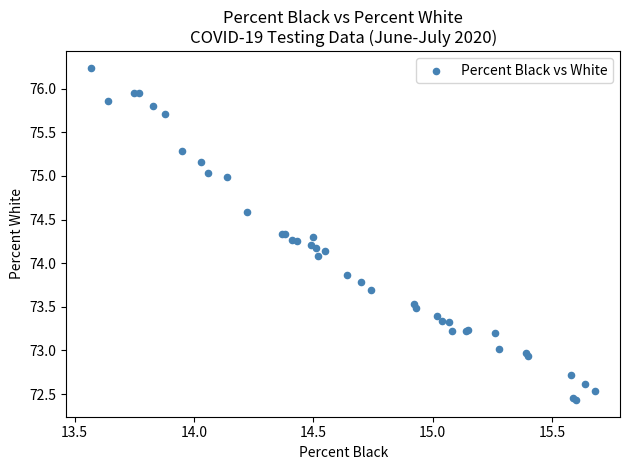

What Y value in the scatter plot is closest to 74?

74.1